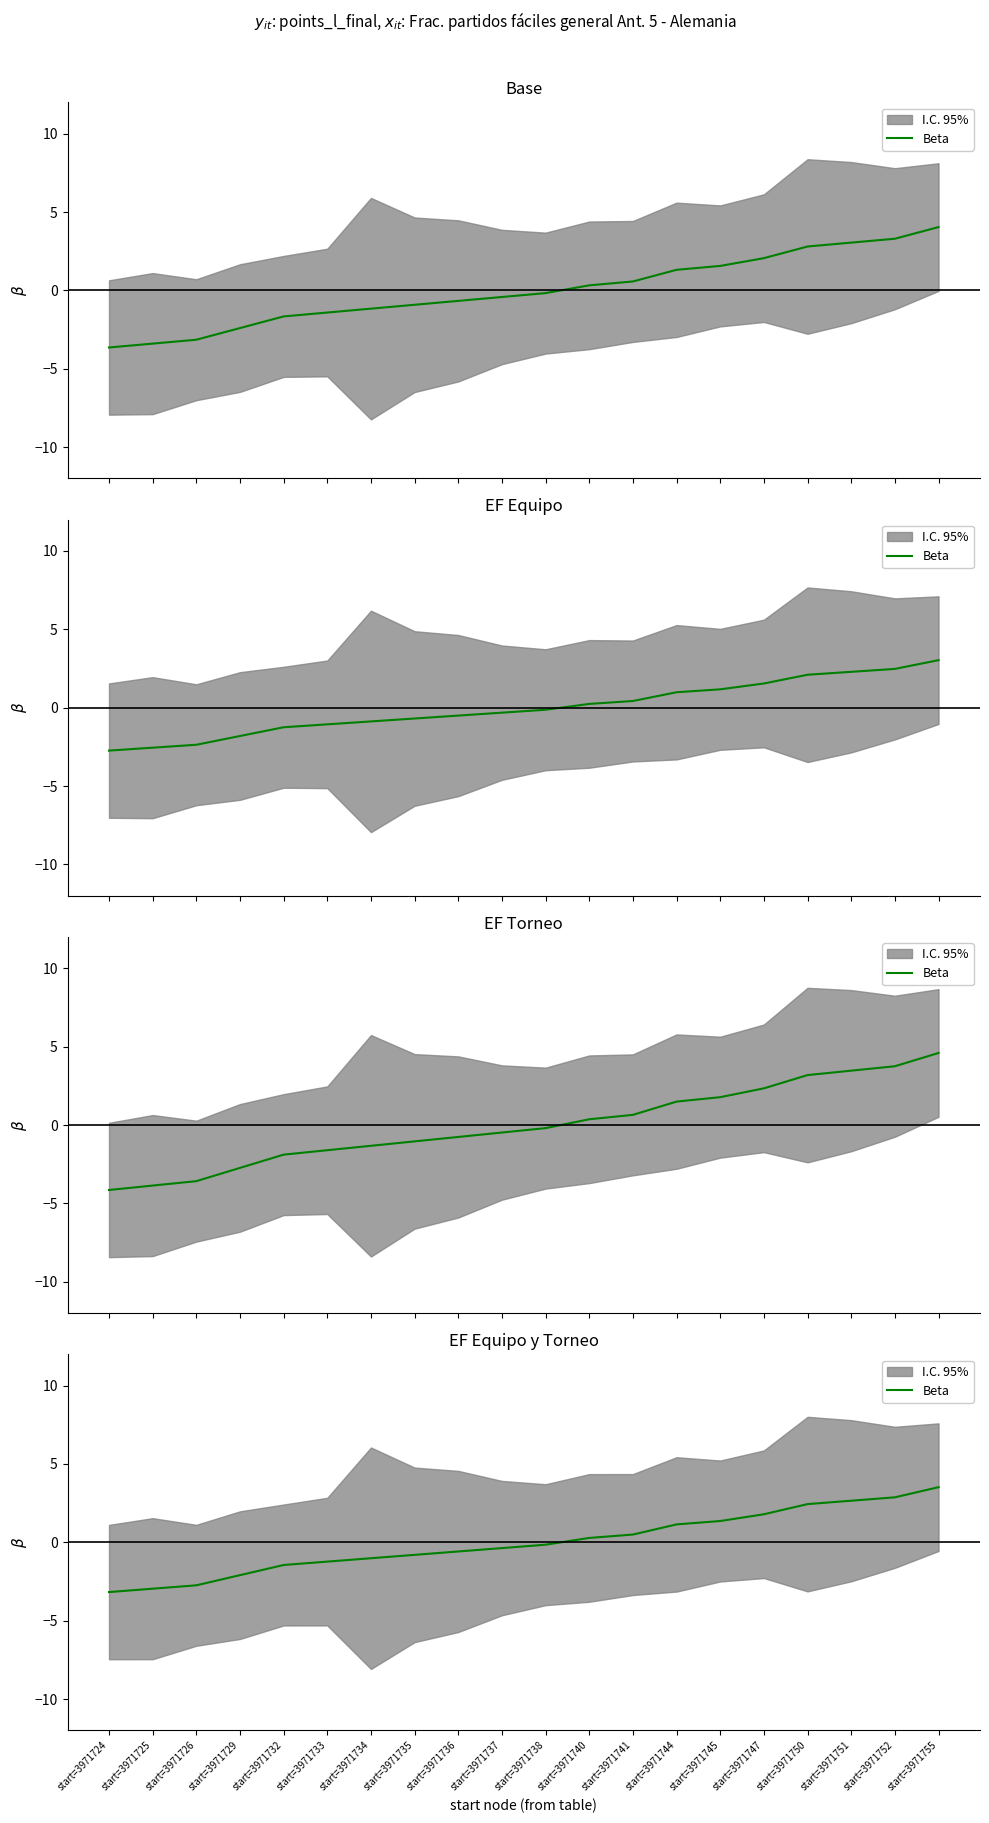

Does the chart have visible grid lines?

No